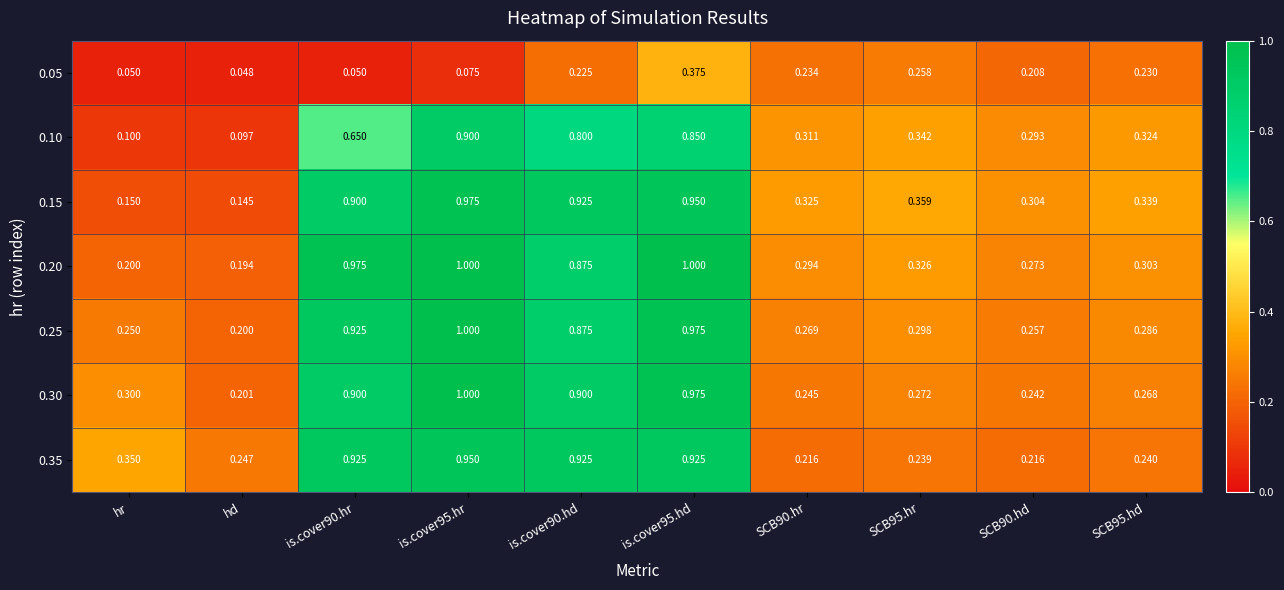

Is the value of 0.30 at is.cover95.hr greater than the value of 0.25 at hd?

Yes